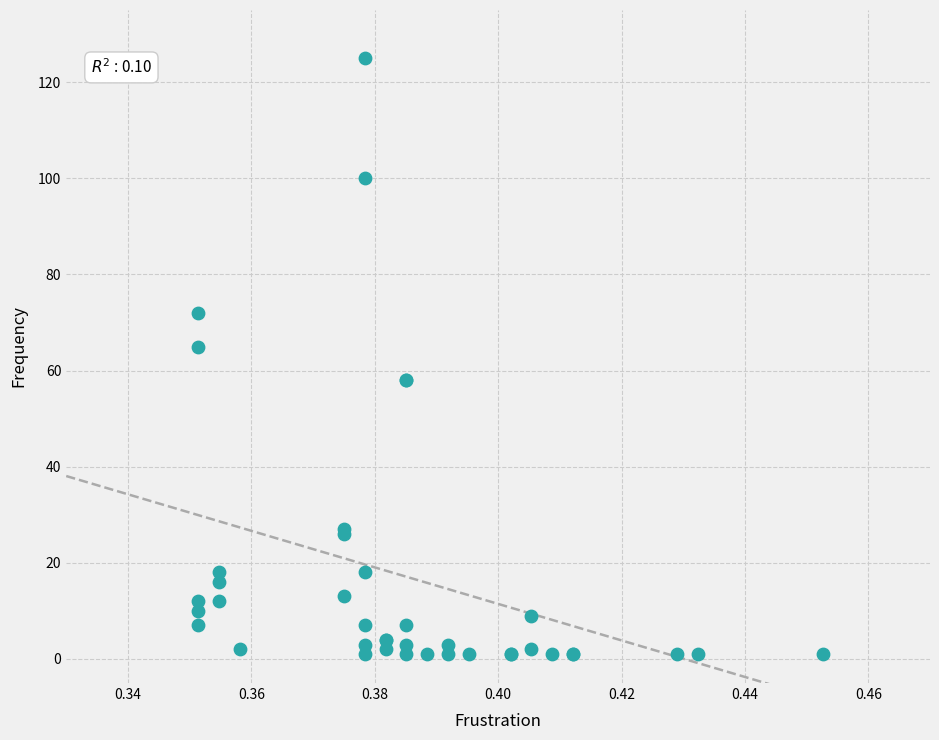

What Y value in the scatter plot is closest to 63?

65